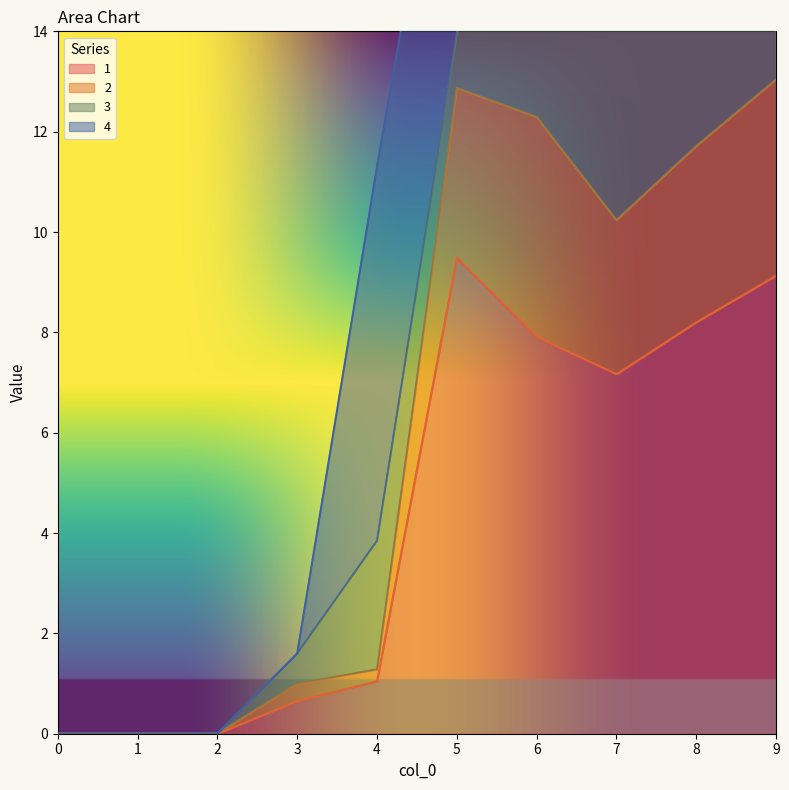

True or false: 1 has a value of 6.1 at 0.

False